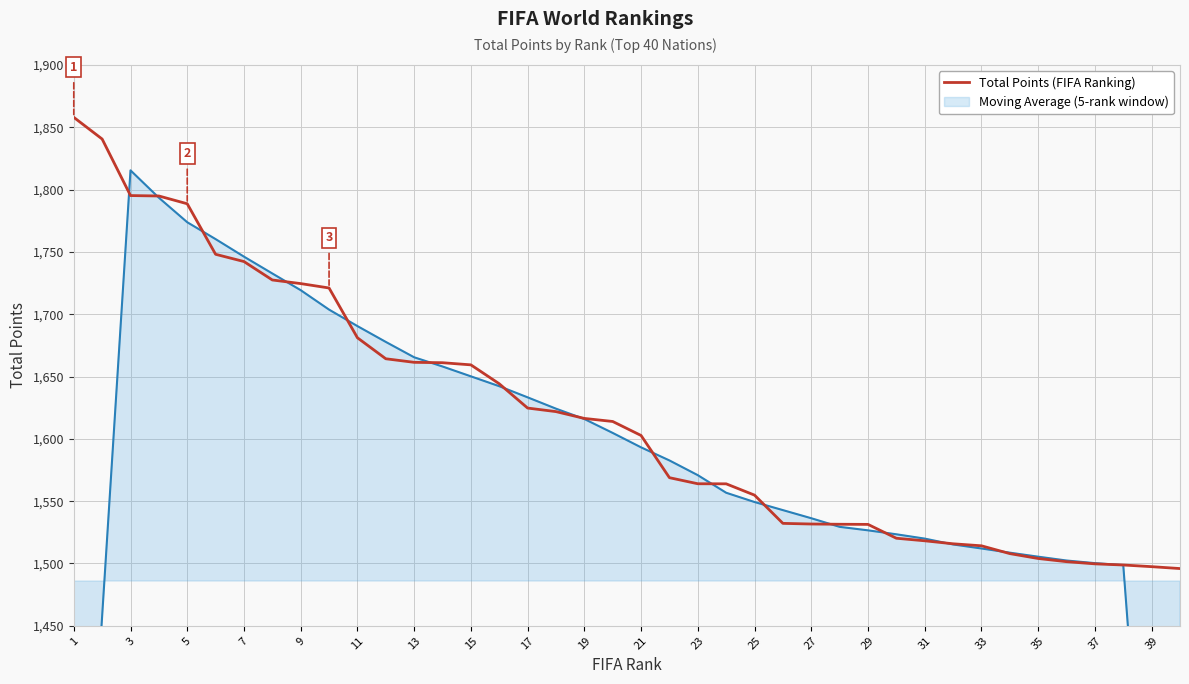

True or false: the data has more than 1 interior local peaks.

False